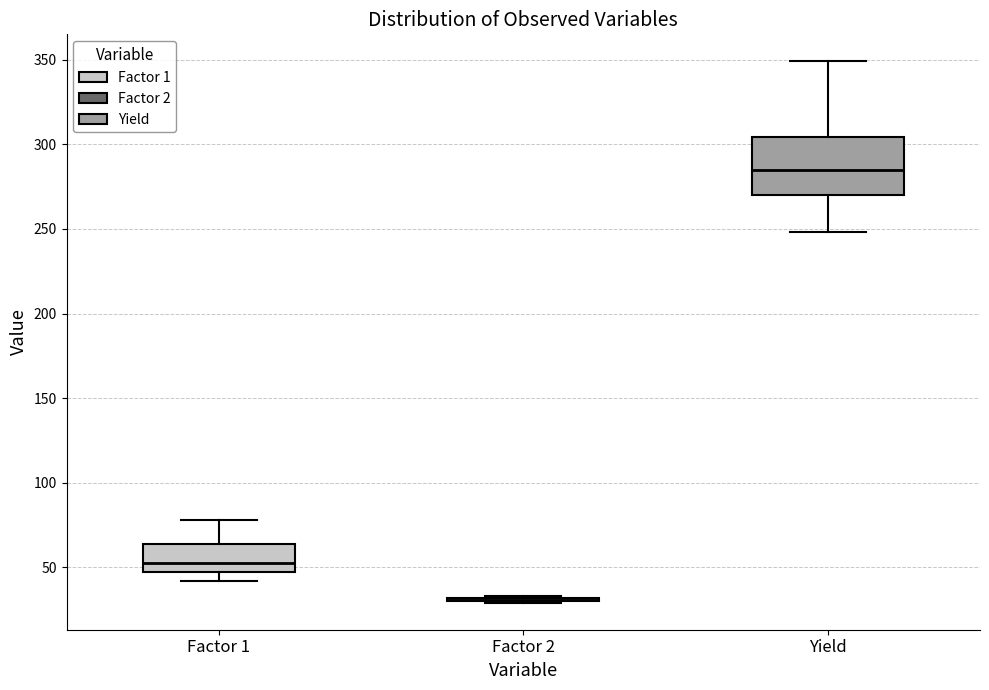

Reading left to right, read every box against the y-axis: the position of its median line, the range the box covers, and the ends of its whiskers. The values are not printed on the chart, so give them approximately, as read against the axis.

Factor 1: median 55, box 45 to 65, whiskers 40 to 80
Factor 2: box collapsed to a line at 30, whiskers 30 to 35
Yield: median 285, box 270 to 305, whiskers 250 to 350